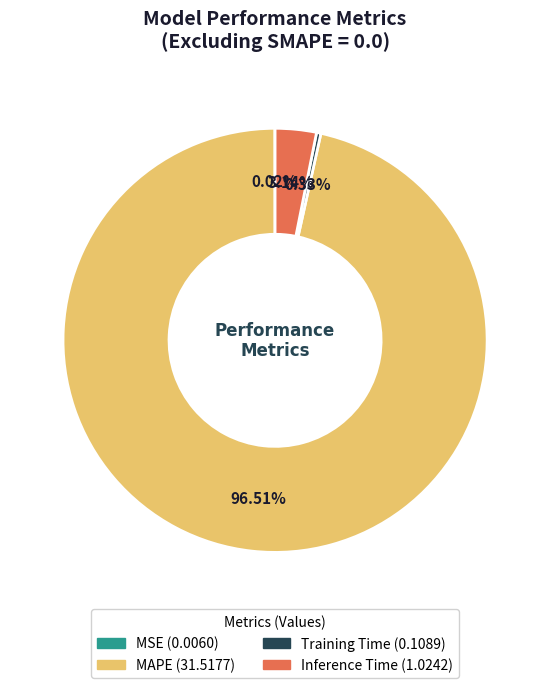

To the nearest percent, what percentage of the pie is MAPE?

97%